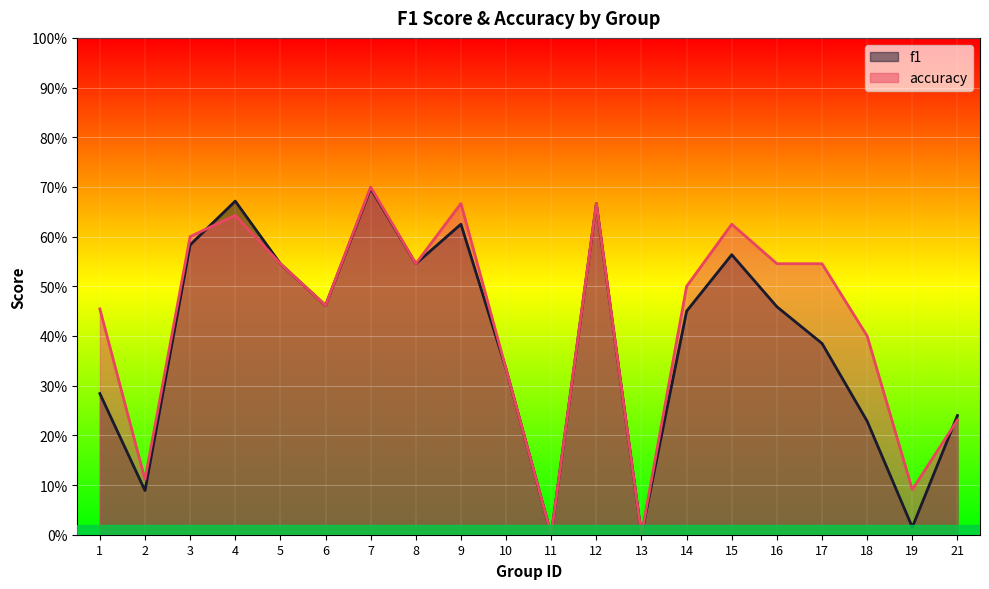

Count the accuracy values in the range 0 to 1.

20